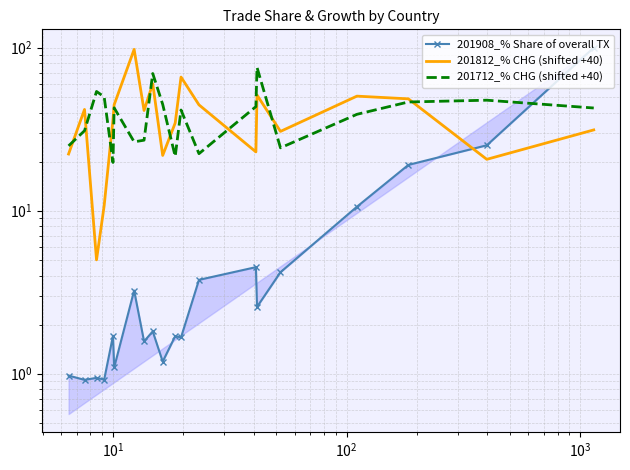

True or false: 201812_% CHG (shifted +40) has more than 1 points higher than both neighbors.

True